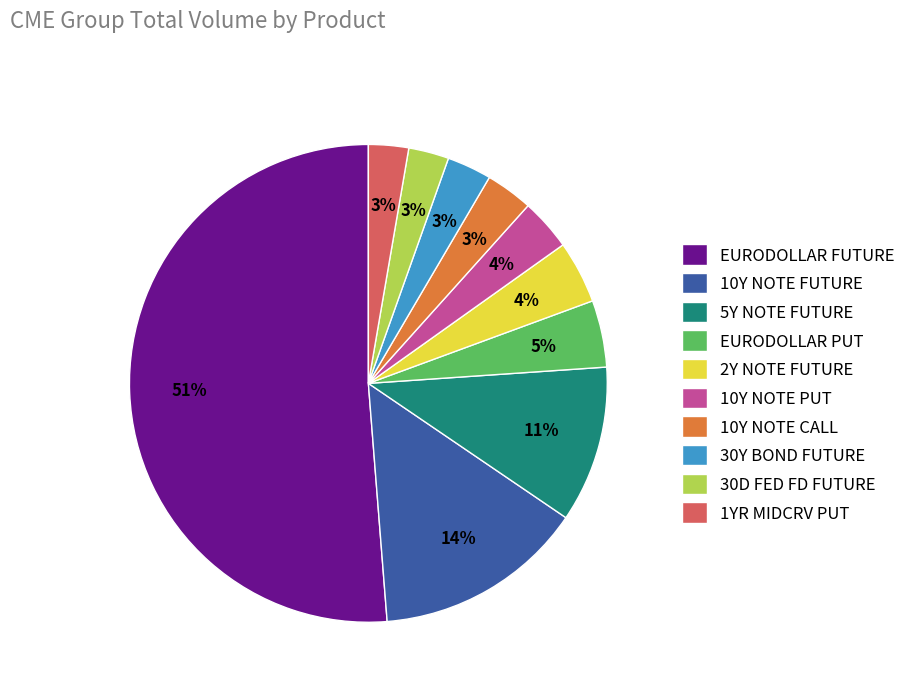

How many slices are in this pie chart?

10